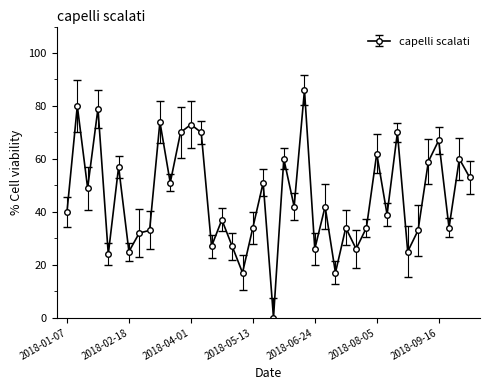

What is the maximum value shown in the chart?

86